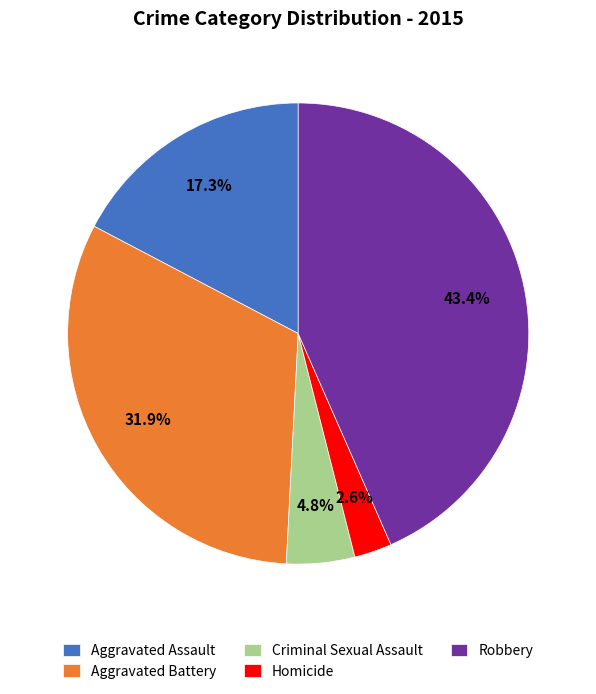

What is the smallest slice in the pie chart?

Homicide